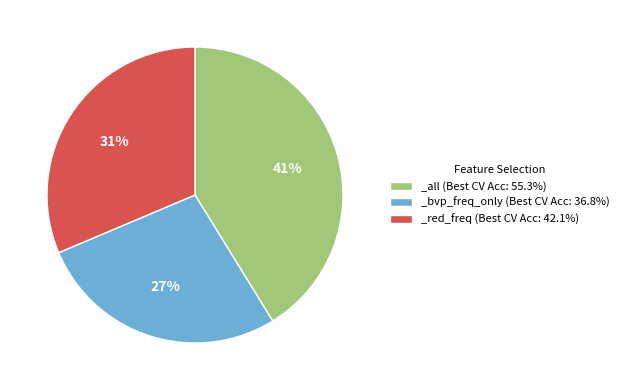

How many segments does this pie chart have?

3